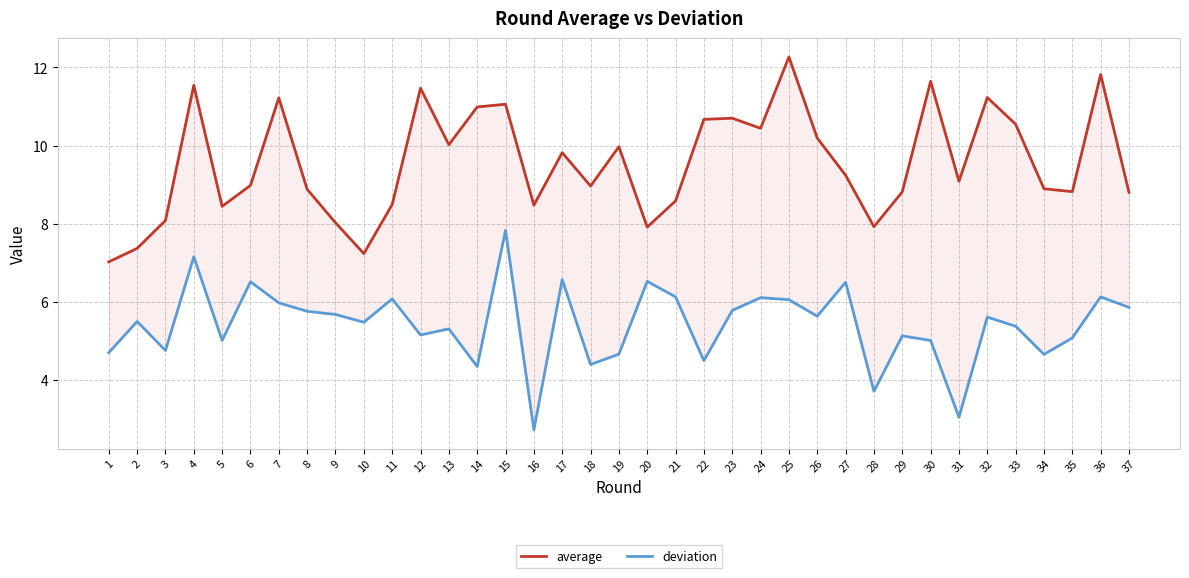

Which has a higher value, 16 or 3?

16